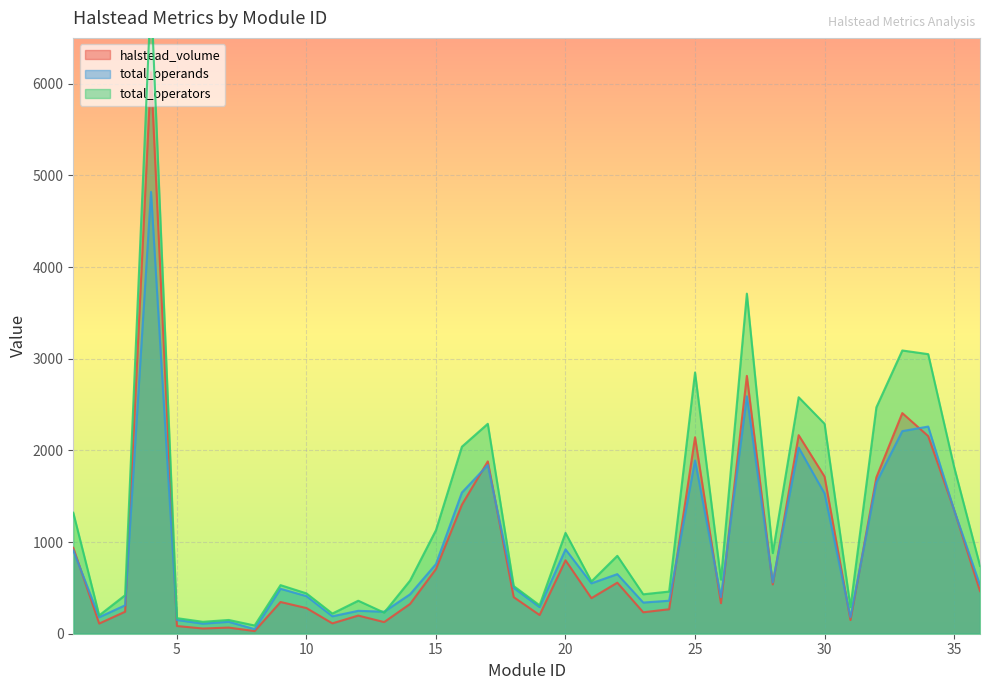

Rank the series at 17 from highest to lowest value.

total_operators, halstead_volume, total_operands